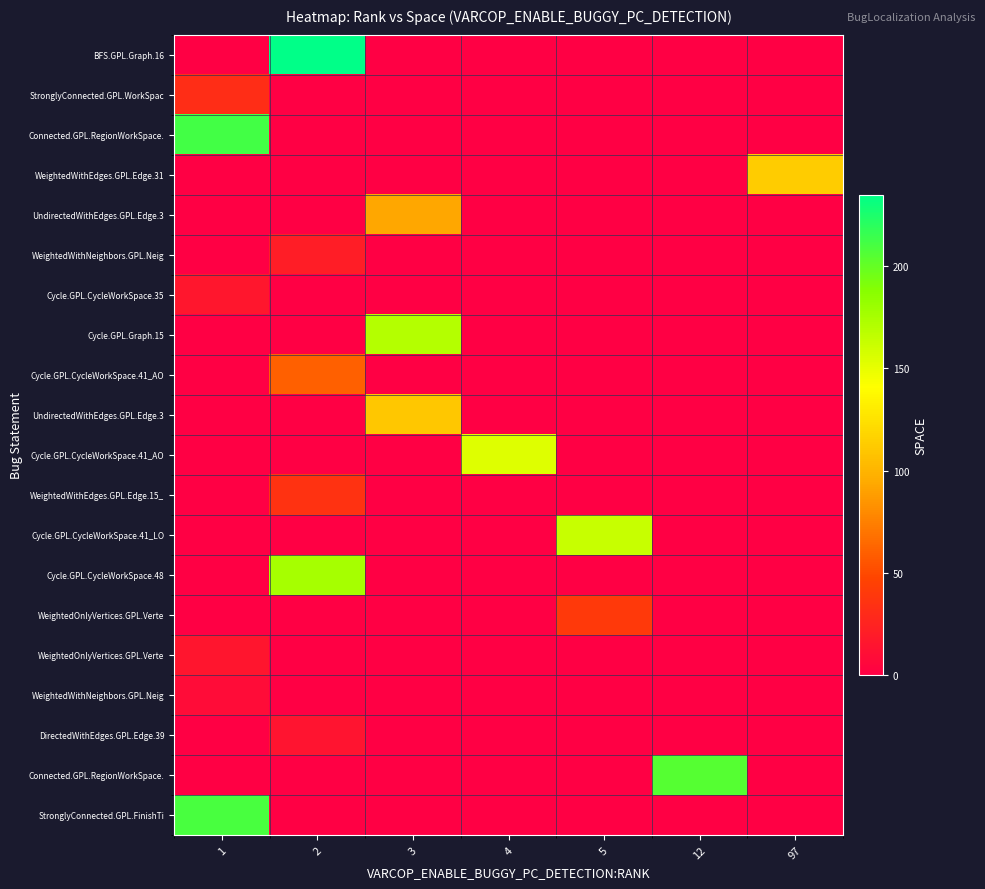

How many series are shown in this chart?

20